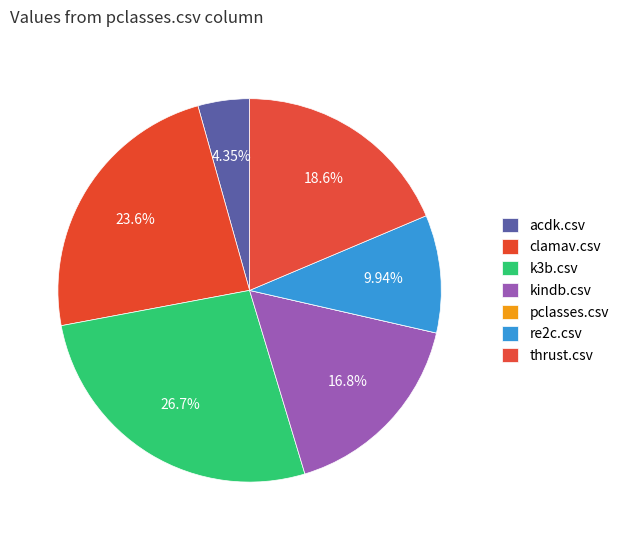

Count the number of slices in the pie.

7